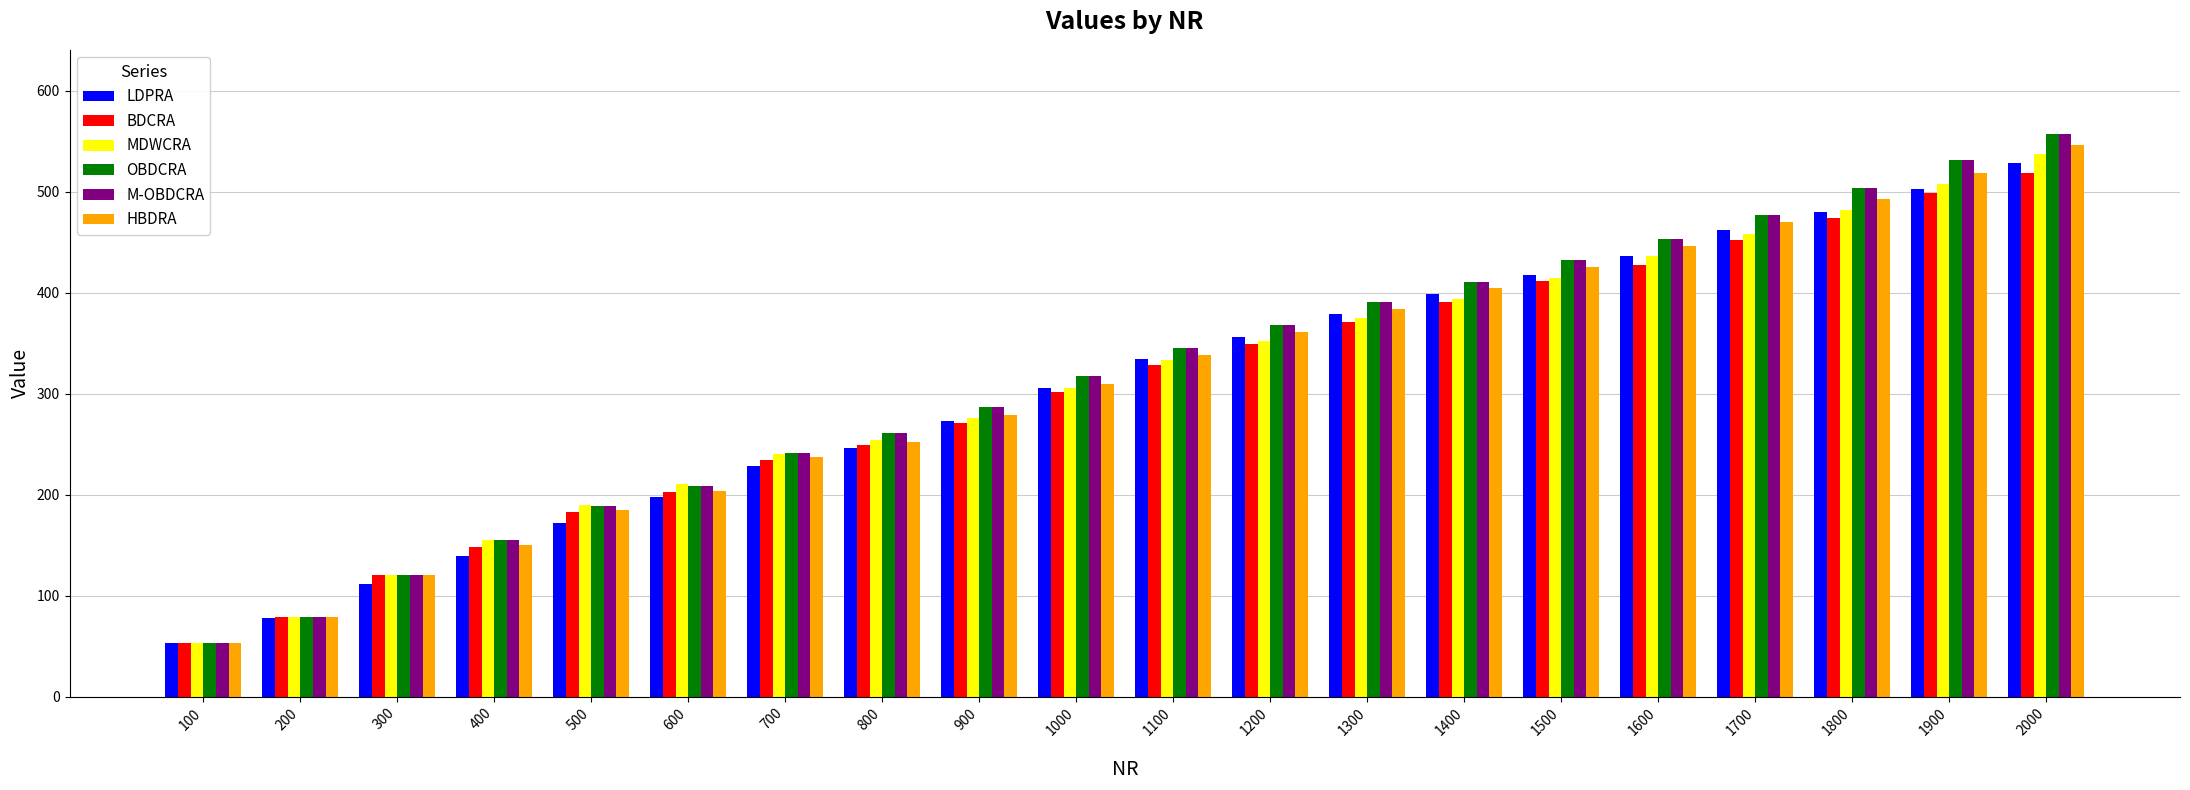

List the labels in order of LDPRA value, largest first.

2000, 1900, 1800, 1700, 1600, 1500, 1400, 1300, 1200, 1100, 1000, 900, 800, 700, 600, 500, 400, 300, 200, 100